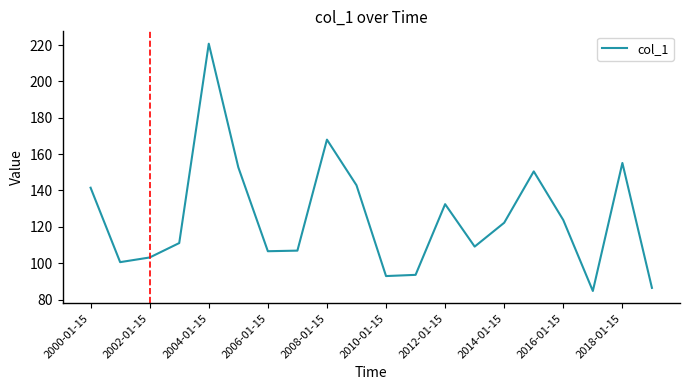

What is the maximum value shown in the chart?

220.7